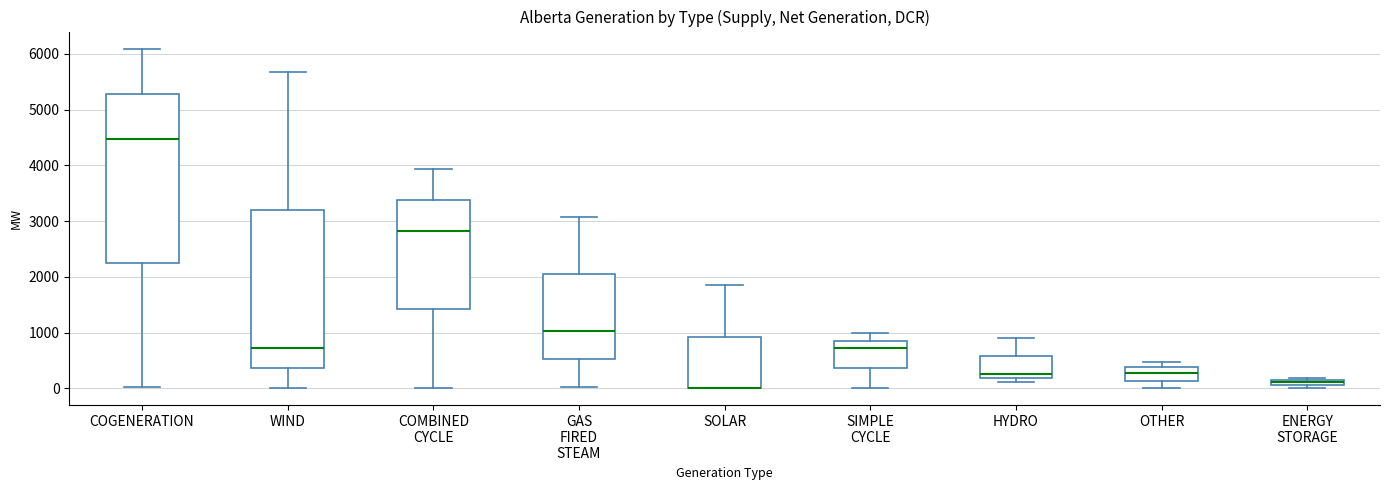

Comparing the boxes themselves (not the whiskers), which one is the tallest?

COGENERATION